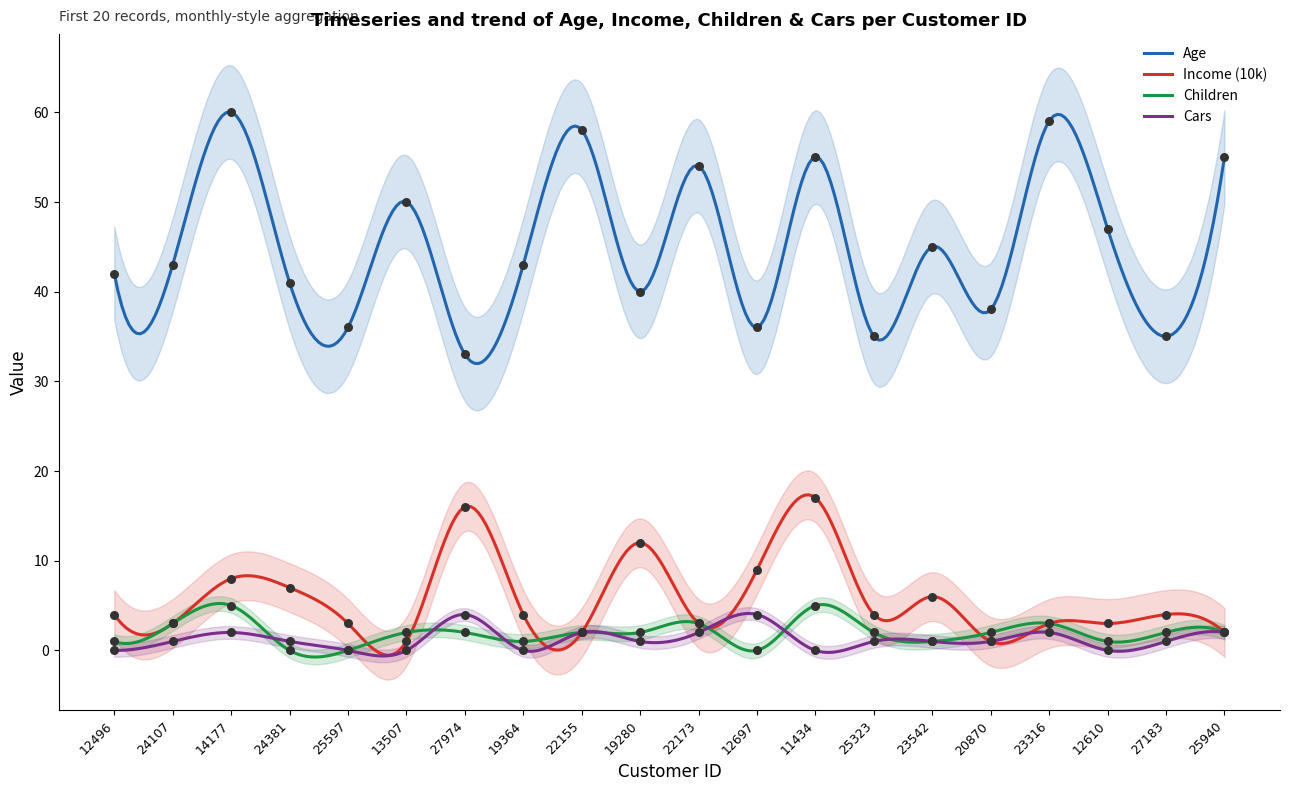

At how many categories does at least one series exceed 31?

20